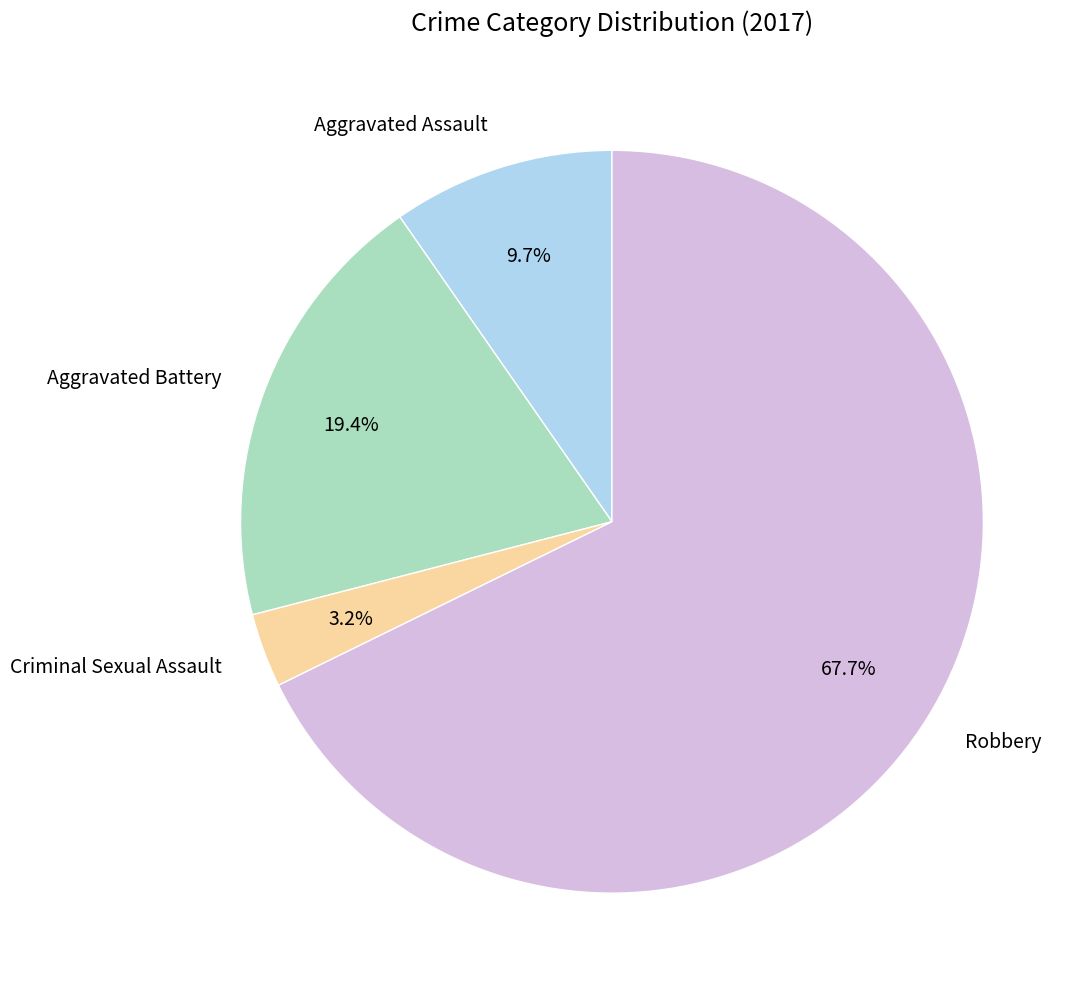

The Robbery slice represents 73% of the pie. True or false?

False